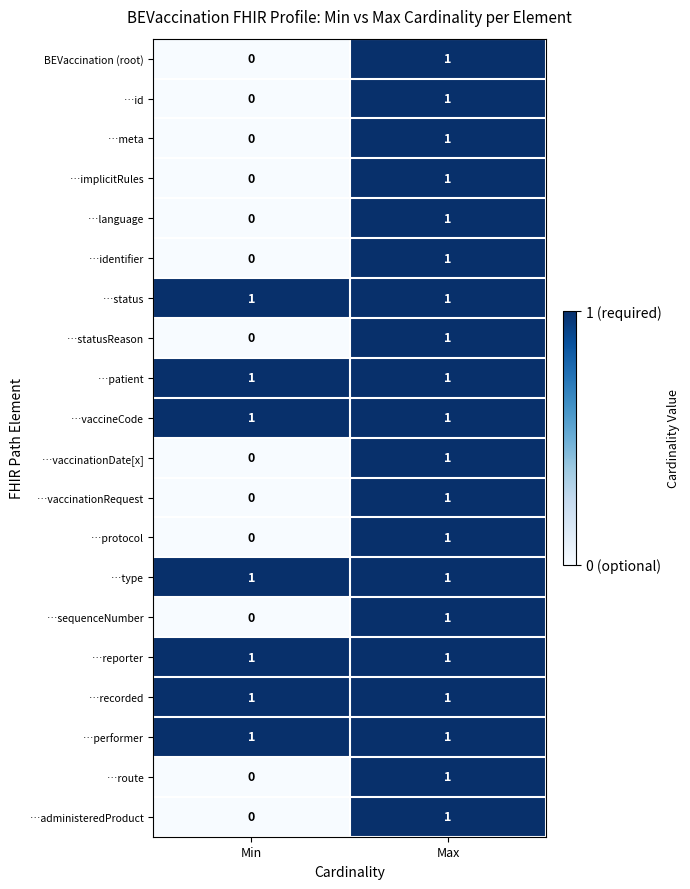

At how many categories does at least one series exceed 0?

2